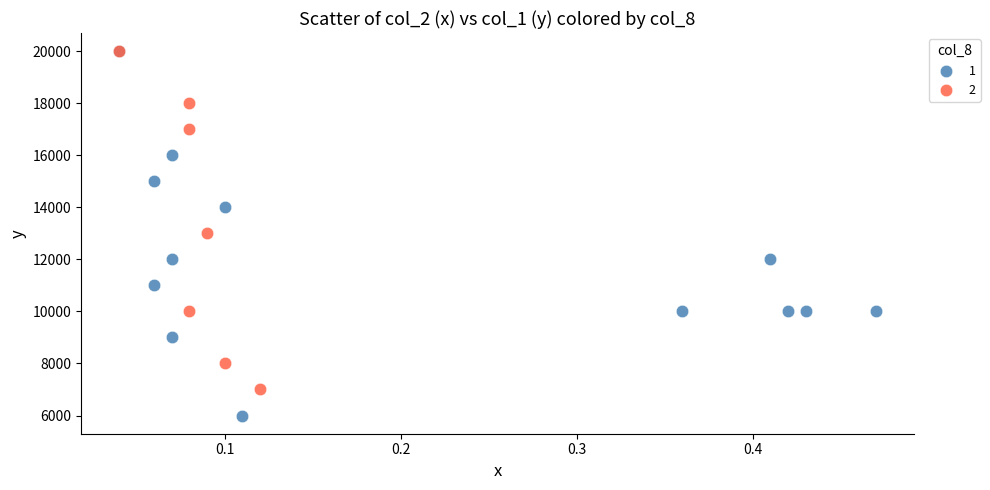

What are all the series names shown in the legend?

1, 2